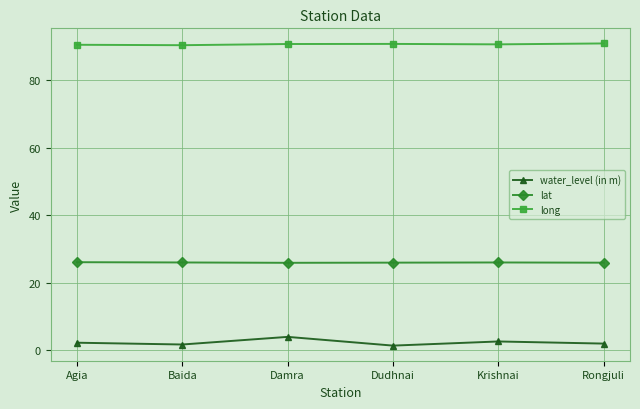

How many categories are shown in the chart?

6